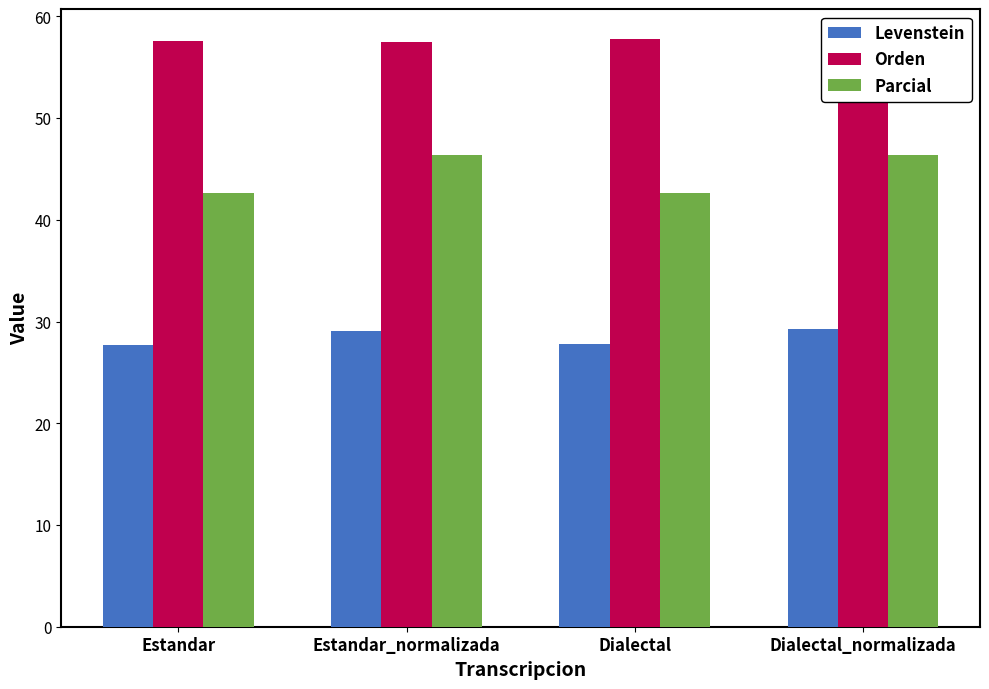

How many Parcial values are between 42 and 46?

2